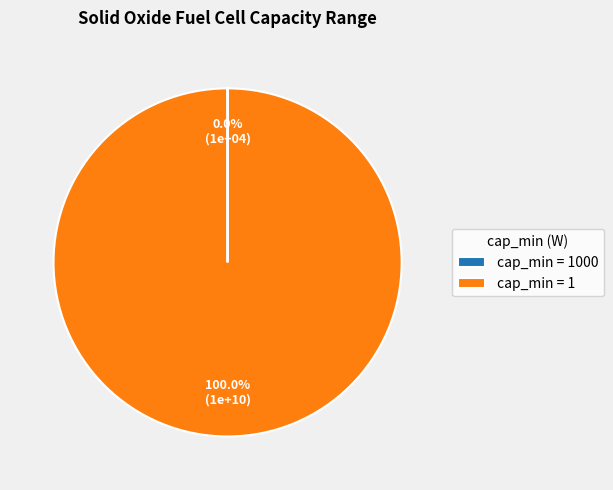

Does cap_min = 1 represent more than half of the total?

Yes